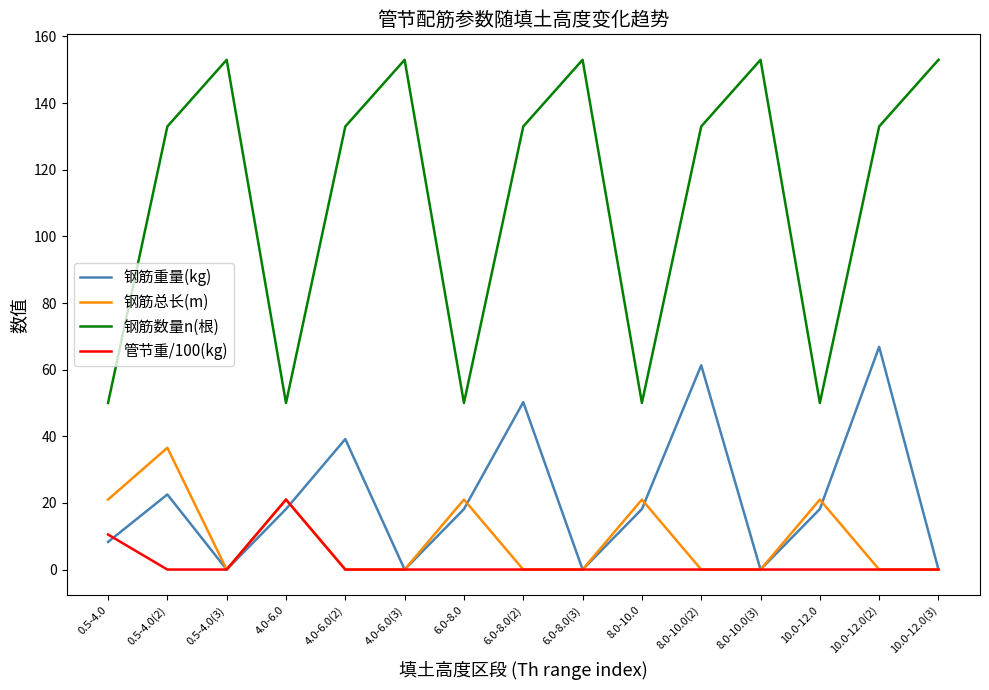

Which series has the largest total across all categories?

钢筋数量n(根)